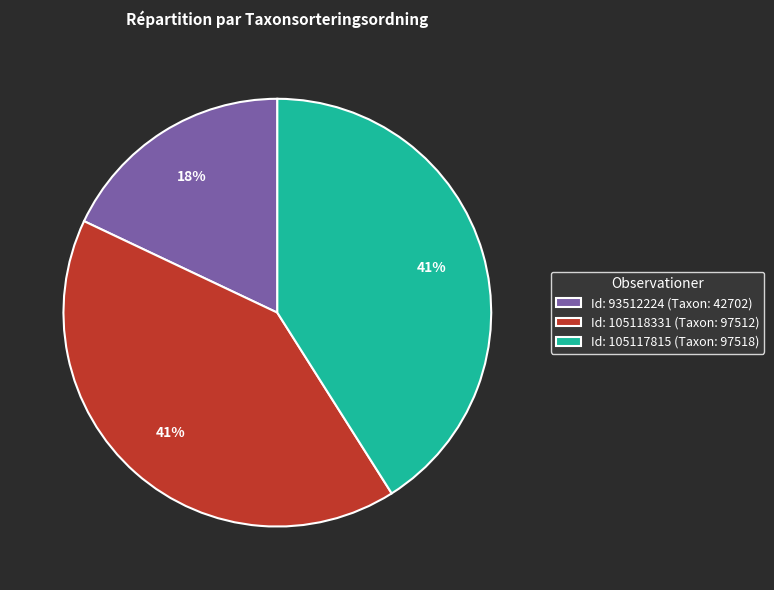

Which category has the smallest portion of the pie?

Id: 93512224 (Taxon: 42702)